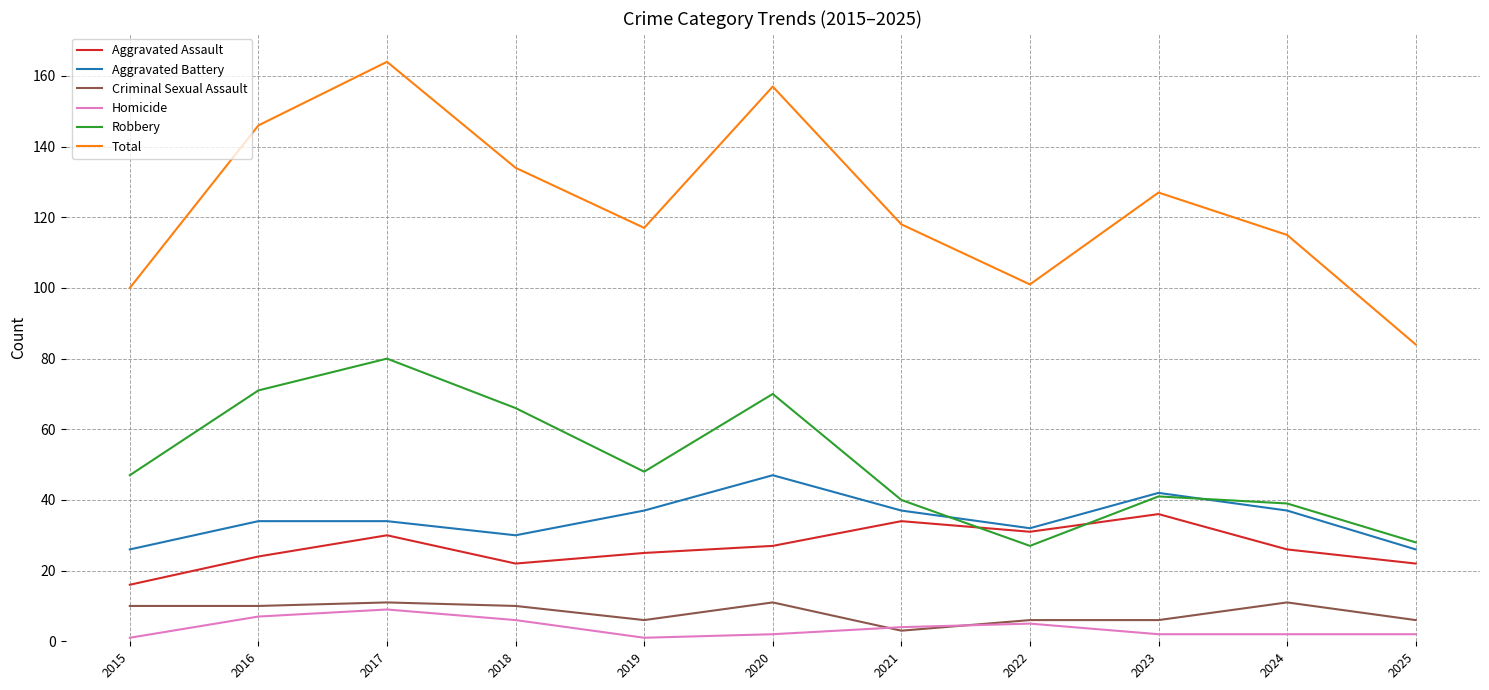

Which series changed the most between 2017 and 2025?

Total